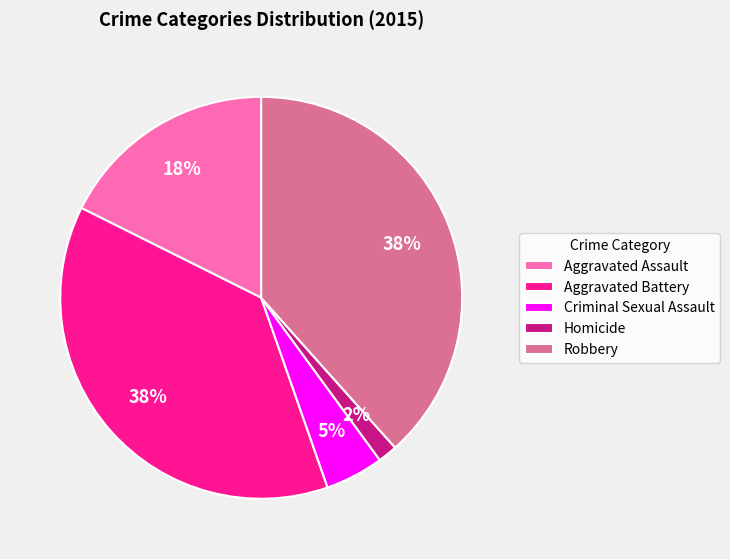

Combined, do Homicide and Criminal Sexual Assault account for over 50%?

No